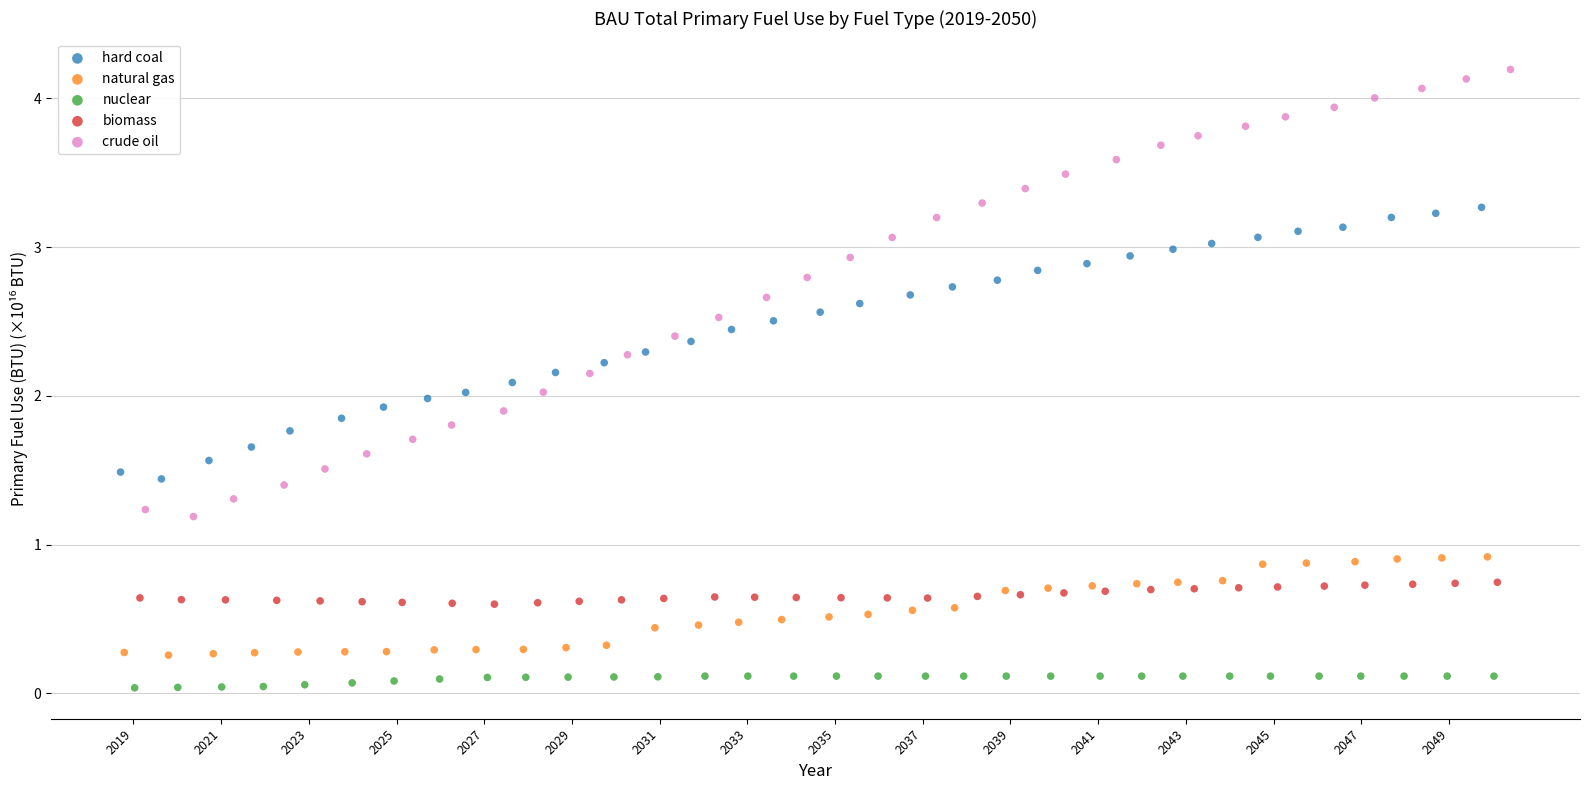

Which series contains the highest Y value?

crude oil